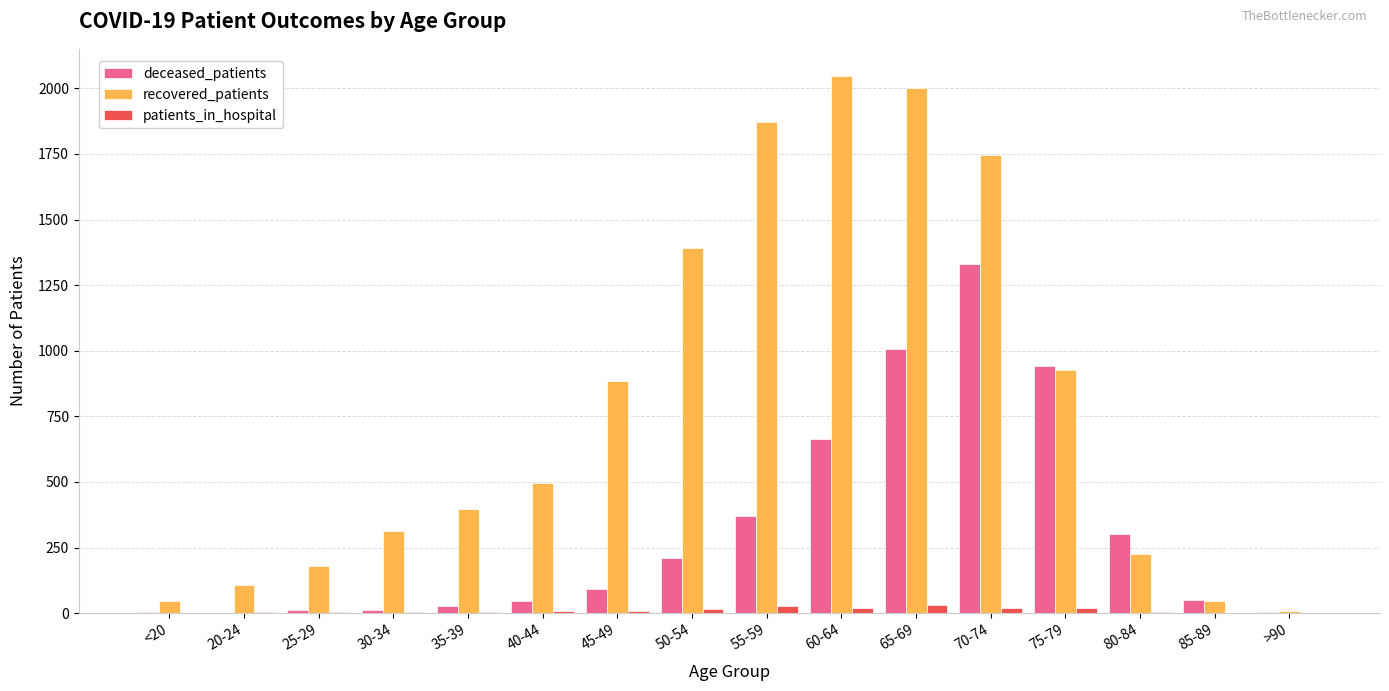

Which series changed the most between 25-29 and 75-79?

deceased_patients